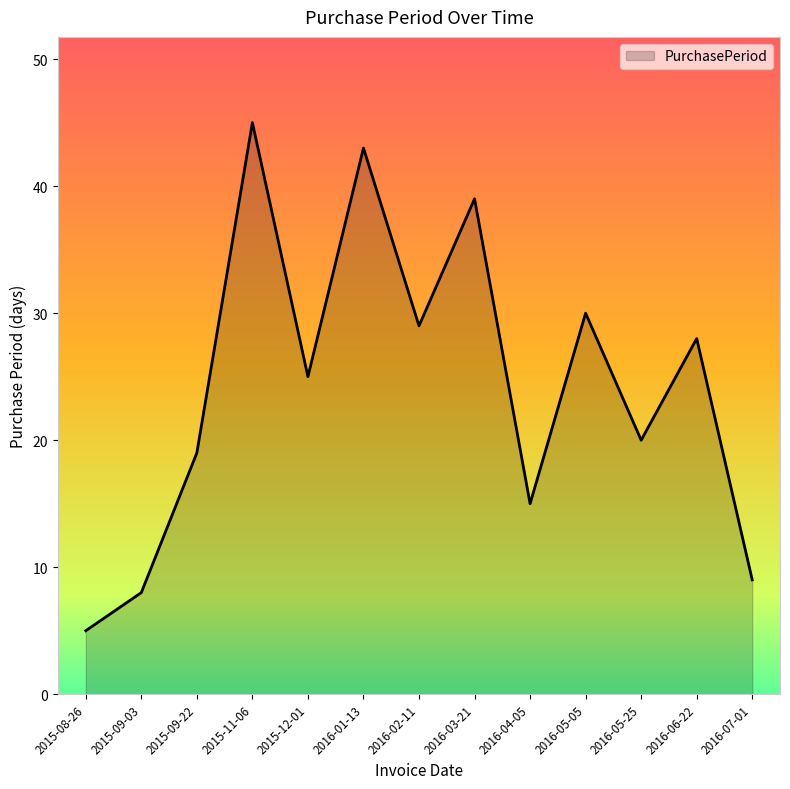

Rank the categories by value from highest to lowest.

2015-11-06, 2016-01-13, 2016-03-21, 2016-05-05, 2016-02-11, 2016-06-22, 2015-12-01, 2016-05-25, 2015-09-22, 2016-04-05, 2016-07-01, 2015-09-03, 2015-08-26